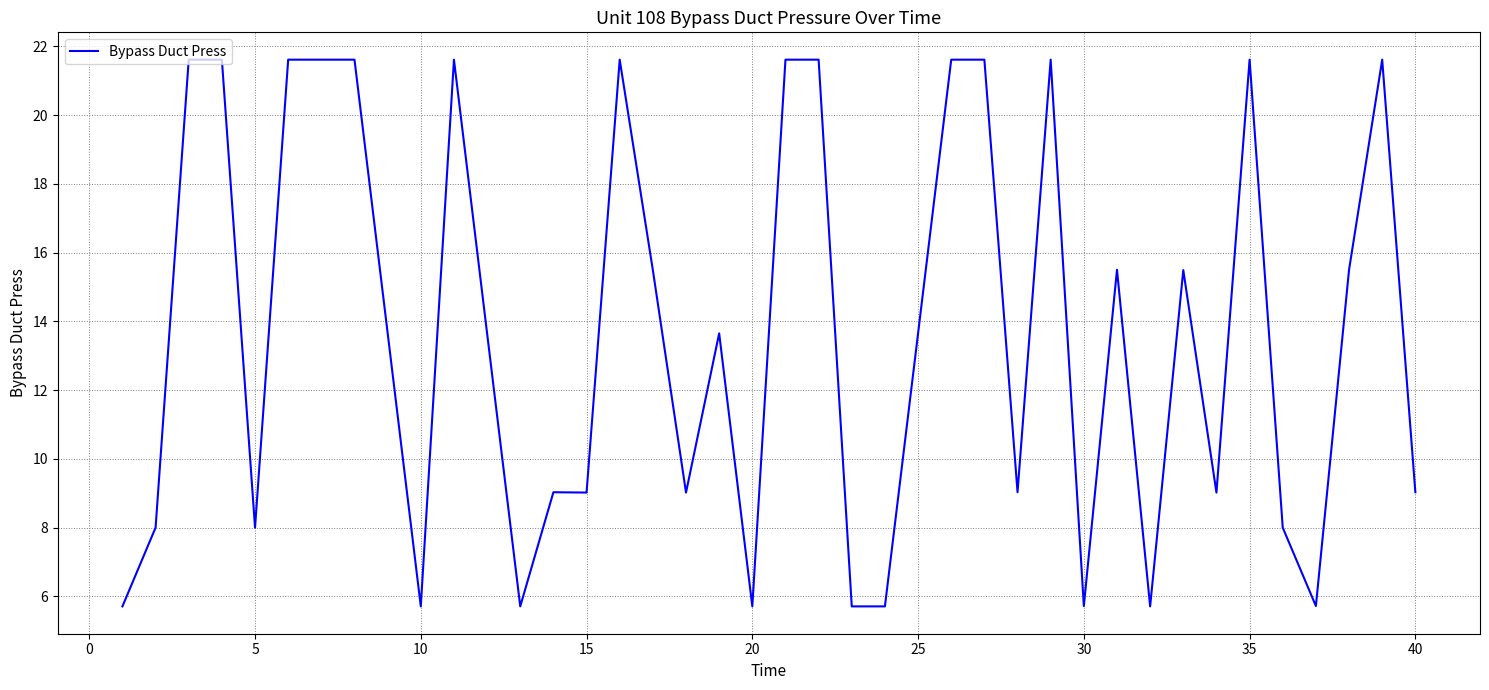

Reading right to left, what are all the values shown in this chart?

9.0	21.6	15.5	5.7	8.0	21.6	9.0	15.5	5.7	15.5	5.7	21.6	9.0	21.6	21.6	13.7	5.7	5.7	21.6	21.6	5.7	13.7	9.0	15.5	21.6	9.0	9.0	5.7	13.7	21.6	5.7	13.7	21.6	21.6	21.6	8.0	21.6	21.6	8.0	5.7